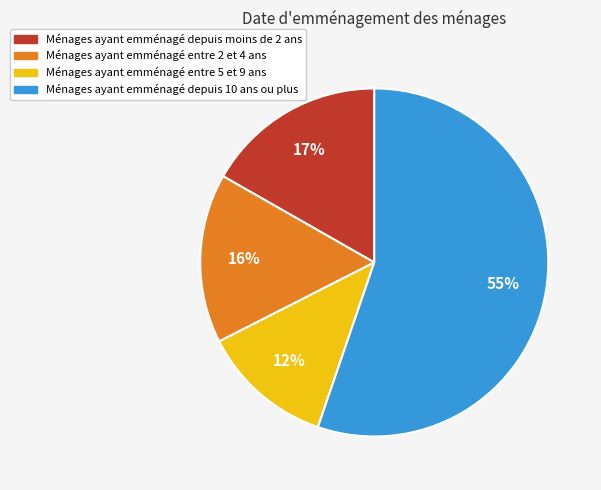

To the nearest percent, what is the average slice percentage?

25%